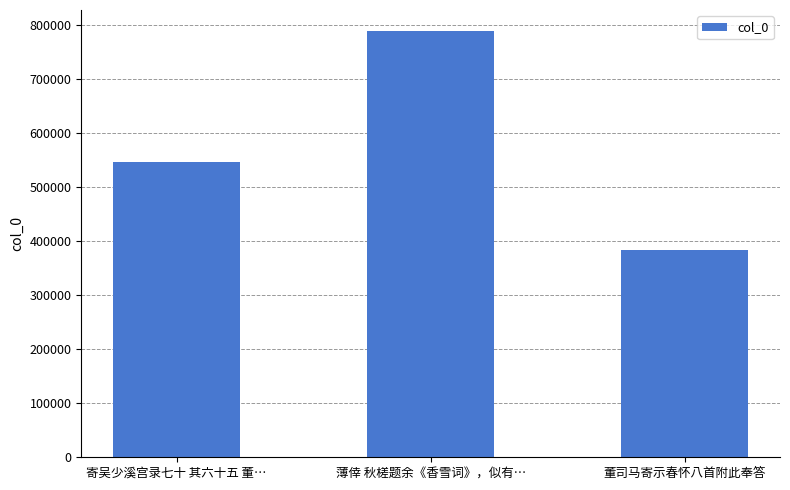

The value at 薄倖 秋槎题余《香雪词》，似有… is 515501. True or false?

False